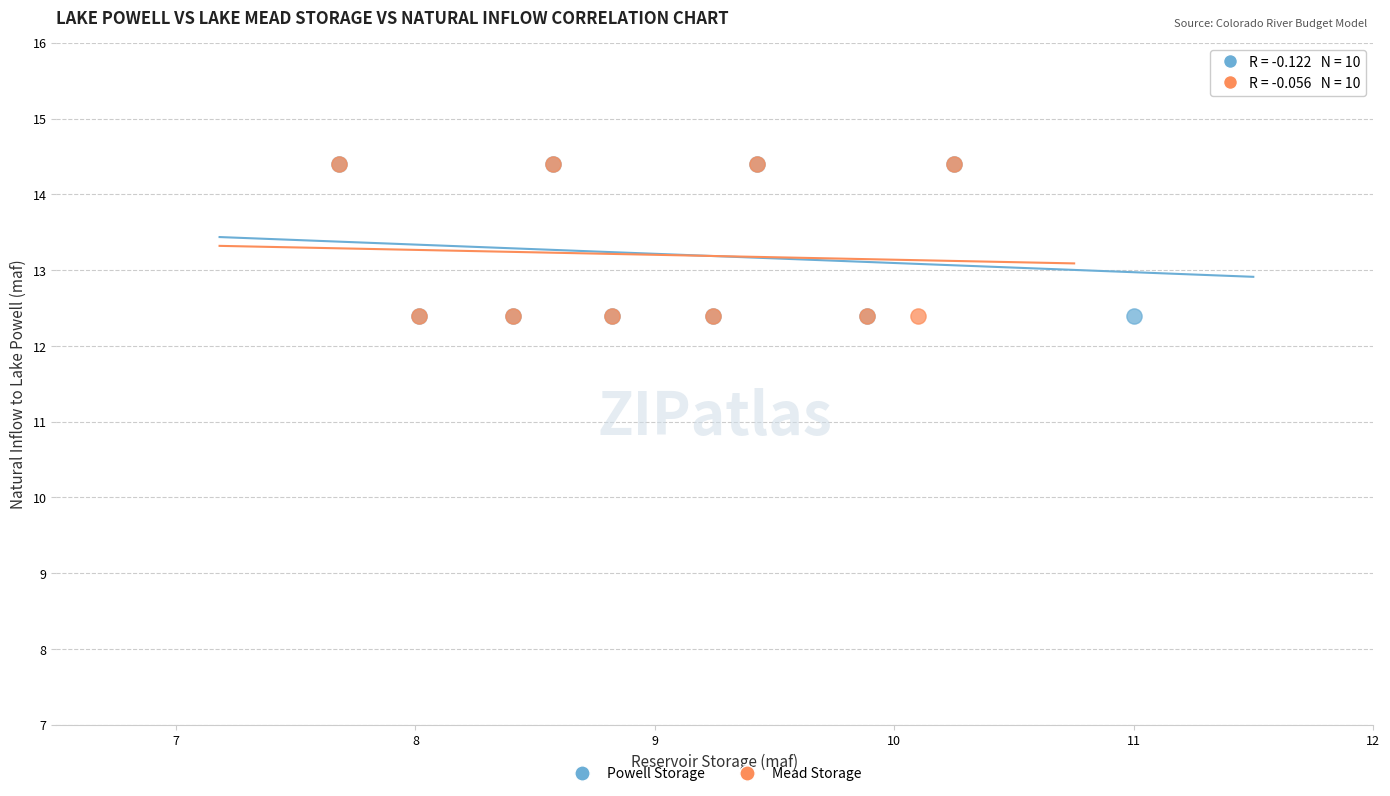

What are all the series names shown in the legend?

Powell Storage, Mead Storage